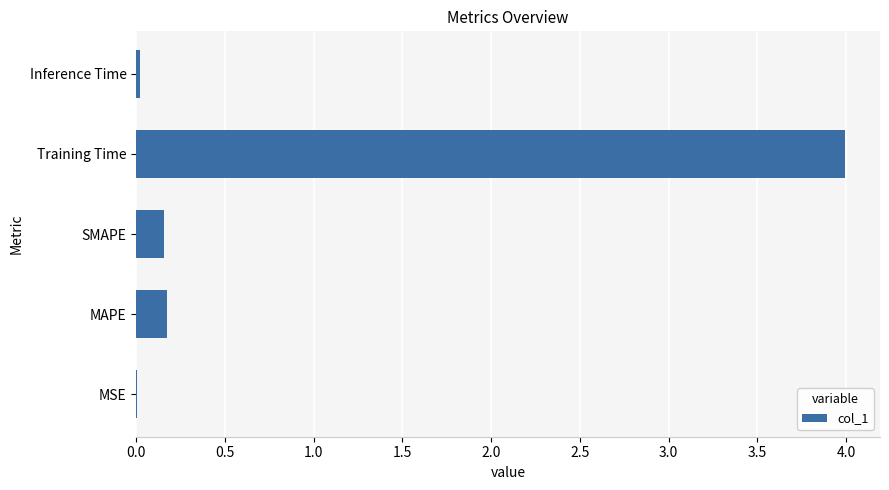

Does the chart contain stacked bars?

No